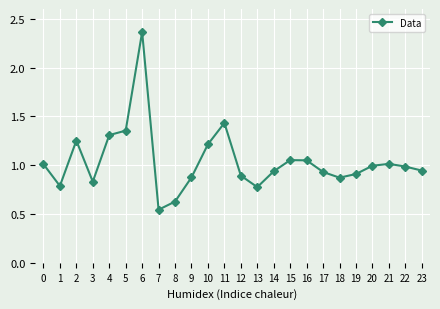

Does the chart display data point markers on the line(s)?

Yes